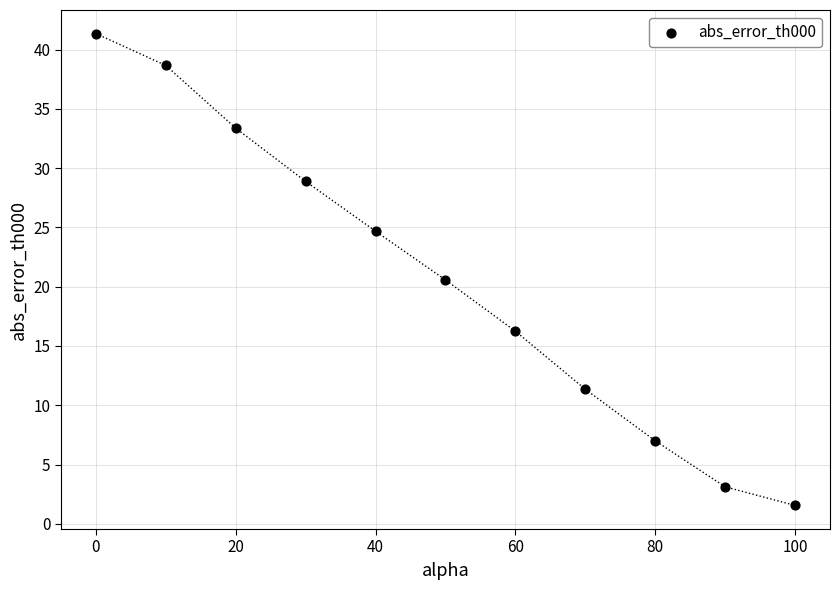

What is the range of Y values (max minus min)?

39.8